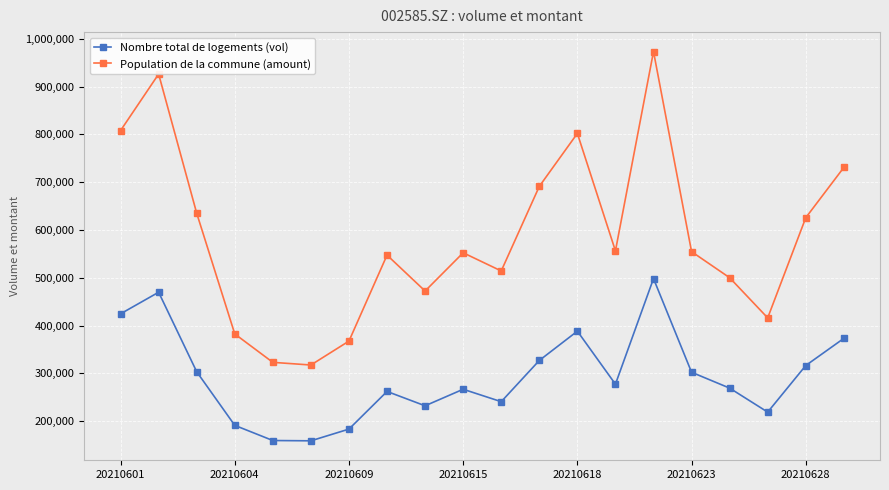

What is the average value of the Nombre total de logements (vol) series?

293296.1